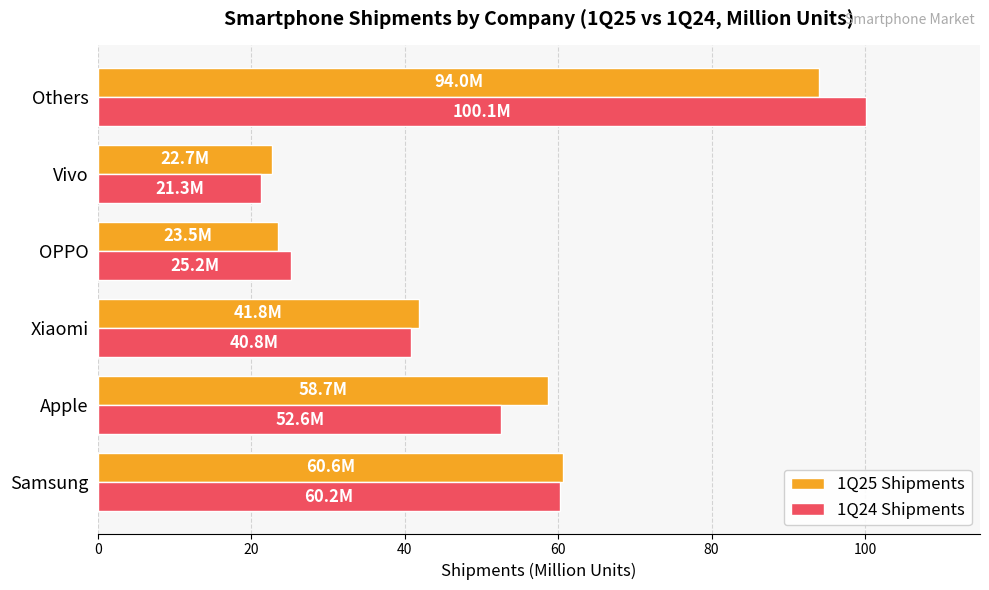

At which label is 1Q25 Shipments closest to 58?

Apple